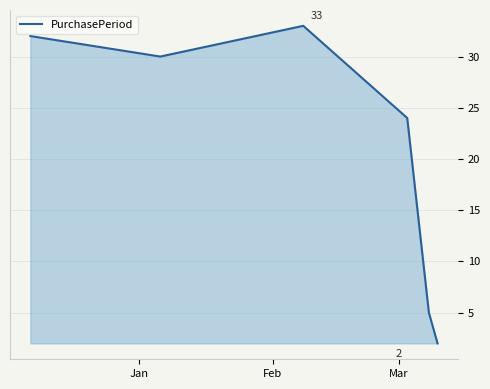

How many interior local valleys (lower than both neighbors) does the data have?

1